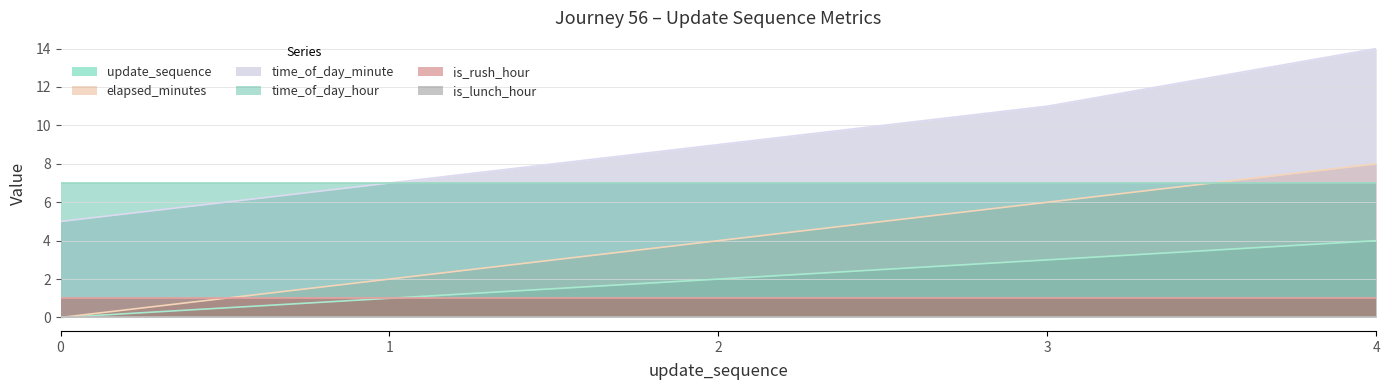

What is the difference between the maximum and second lowest values in the time_of_day_minute series?

7